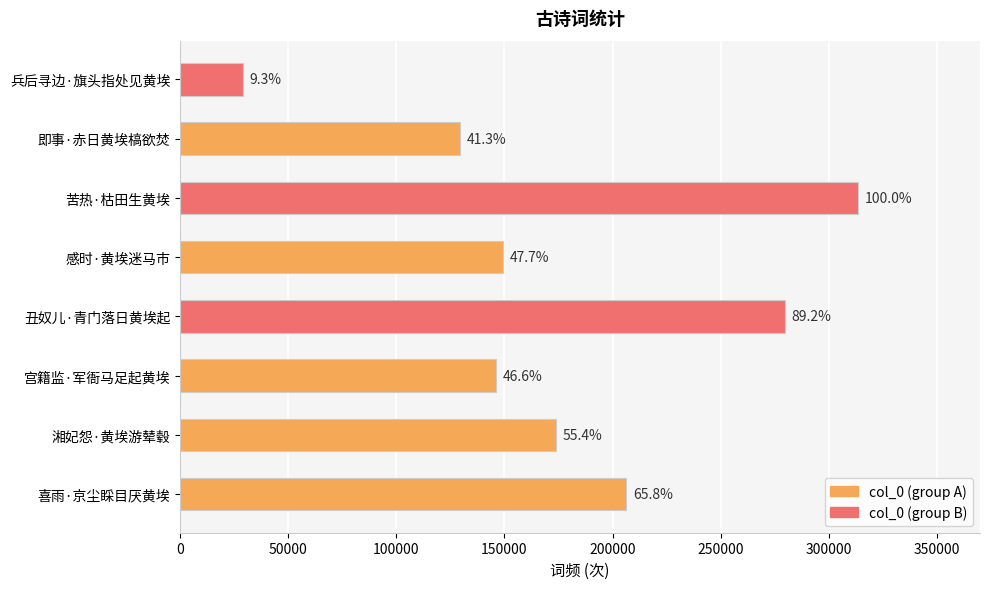

Does the chart contain stacked bars?

No